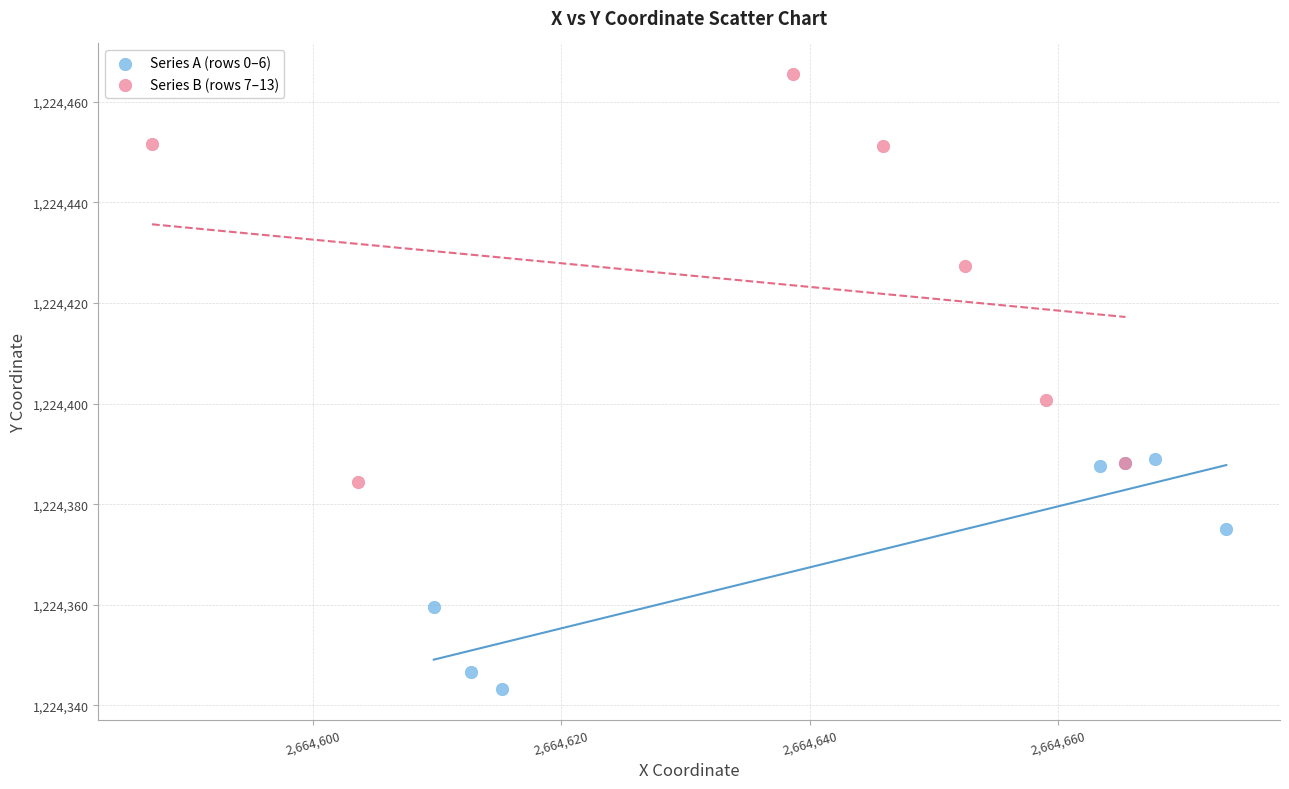

Which series reaches the maximum Y coordinate?

Series B (rows 7–13)